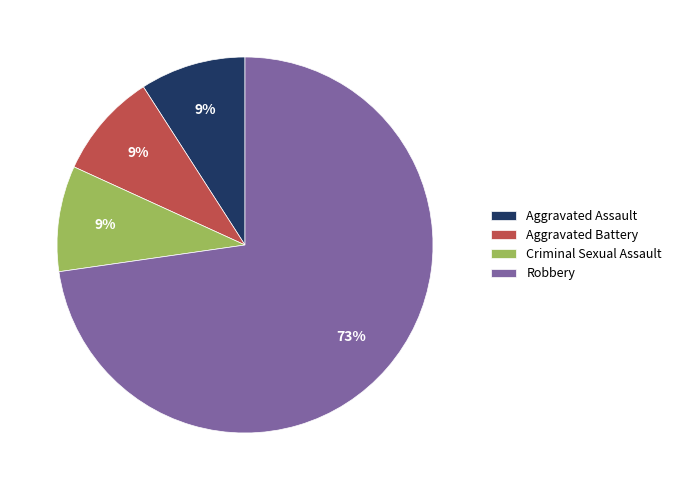

What percentage is the Aggravated Assault slice, to the nearest percent?

9%